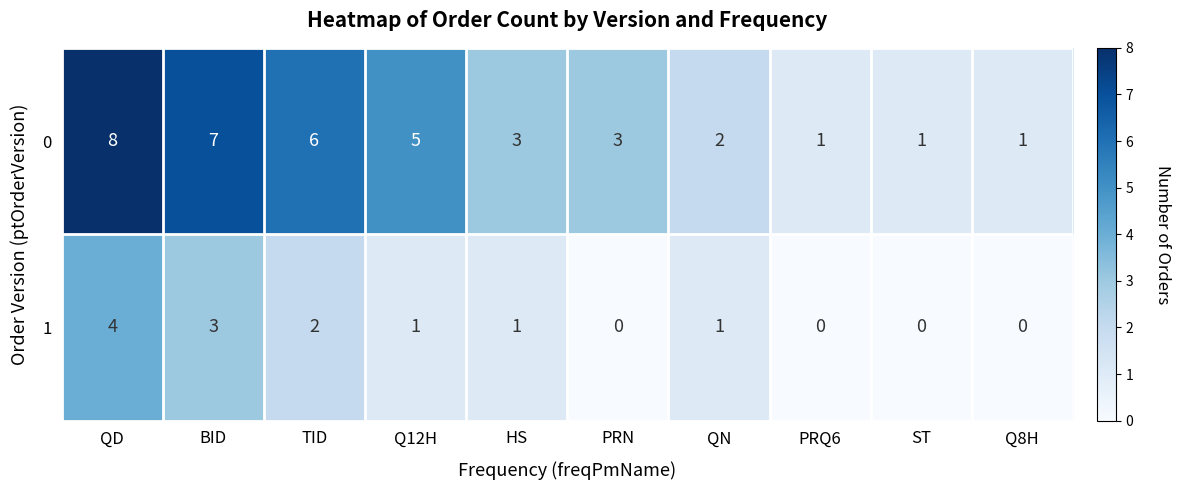

How many series are shown in this chart?

2